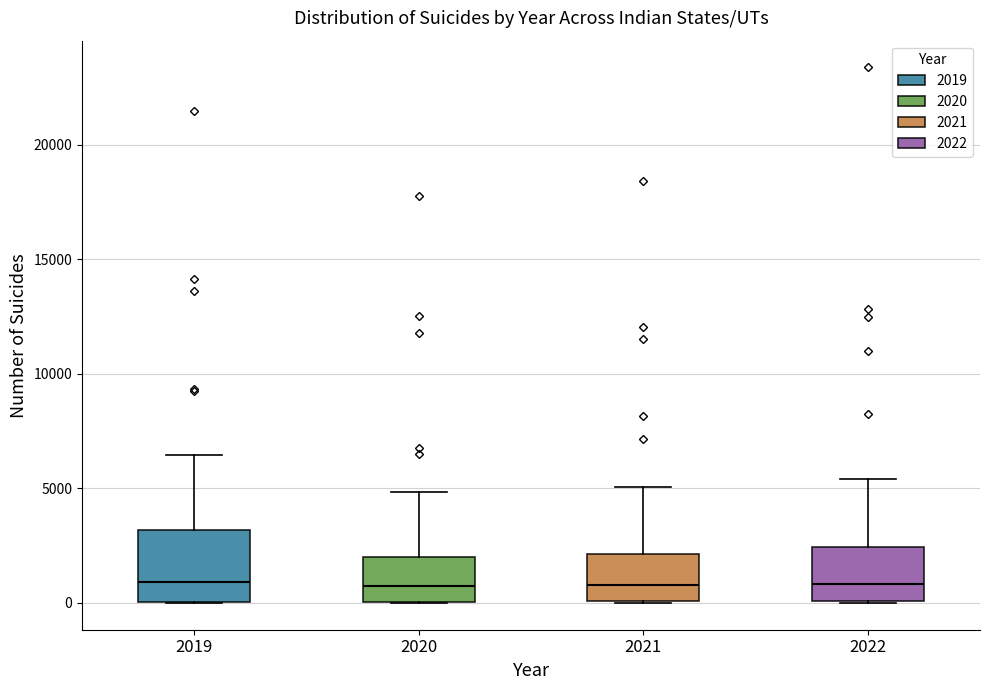

Comparing the boxes themselves (not the whiskers), which one is the tallest?

2019